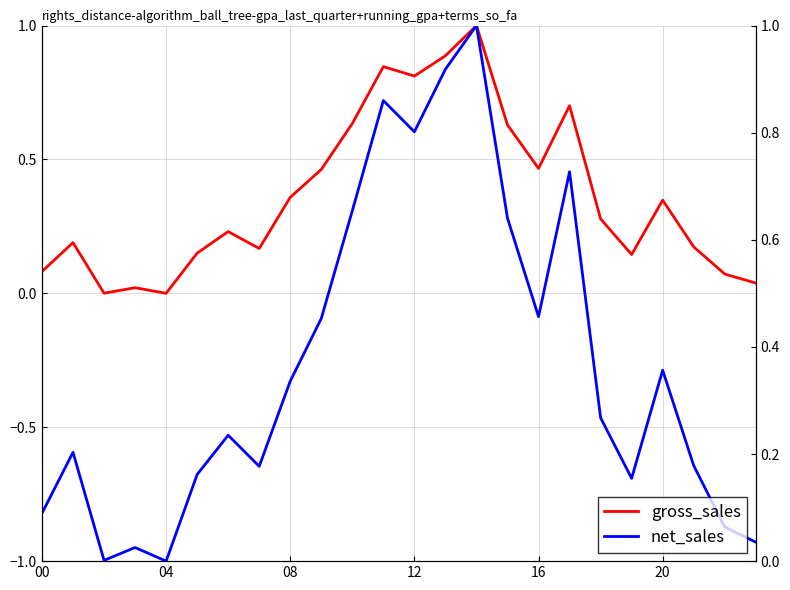

What is the label of the 22nd point from the left?

21